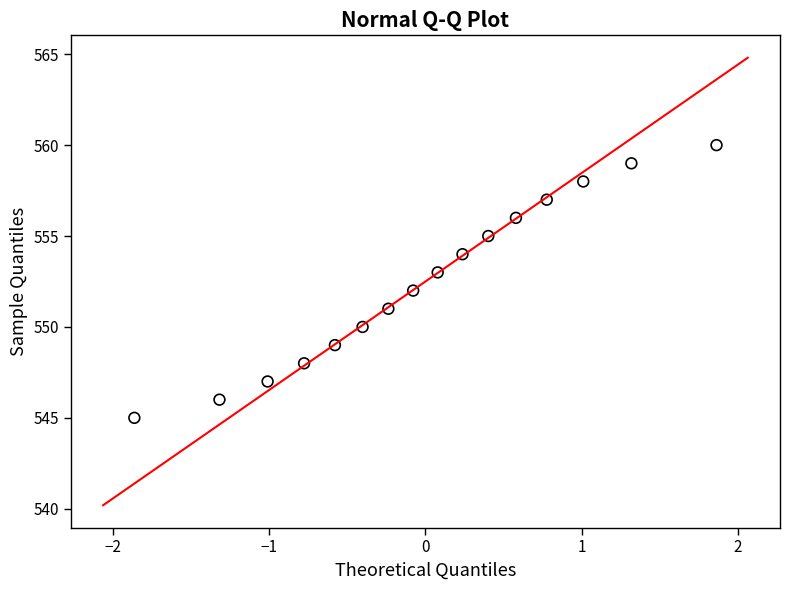

What is the range of Y values (max minus min)?

15